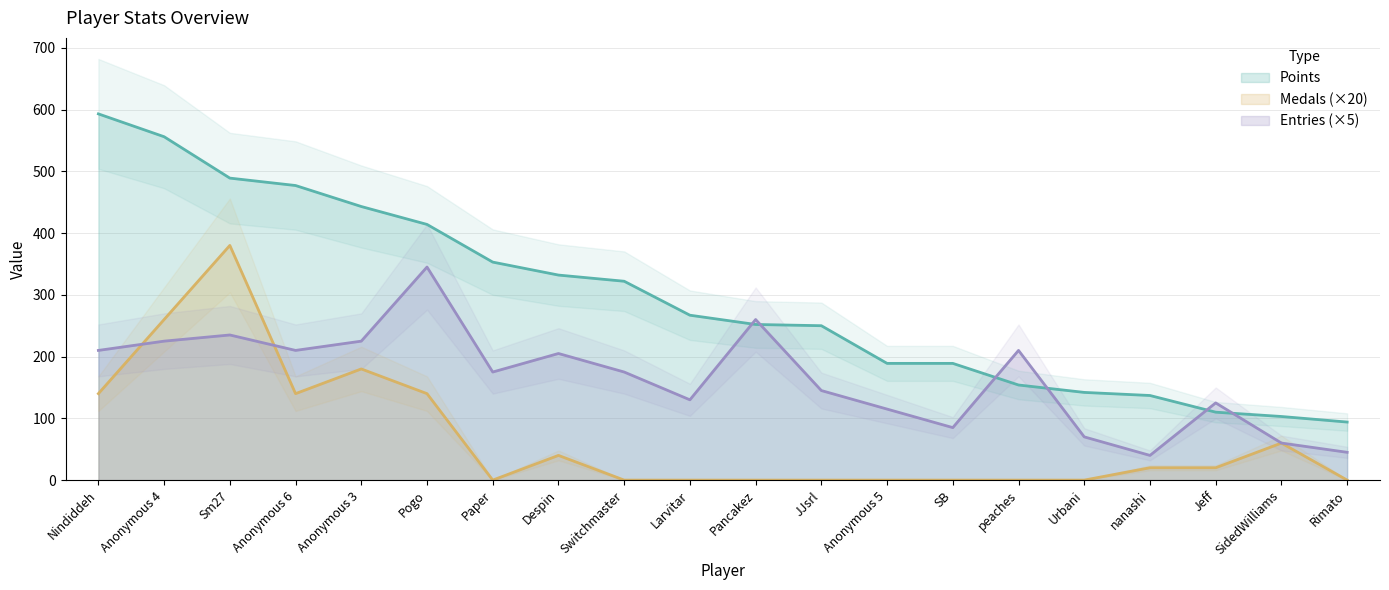

Is the value of Medals at Urbani greater than the value of Points at SB?

No